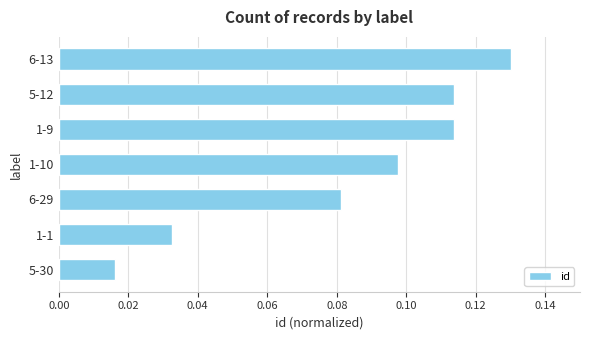

Are the bars horizontal?

Yes